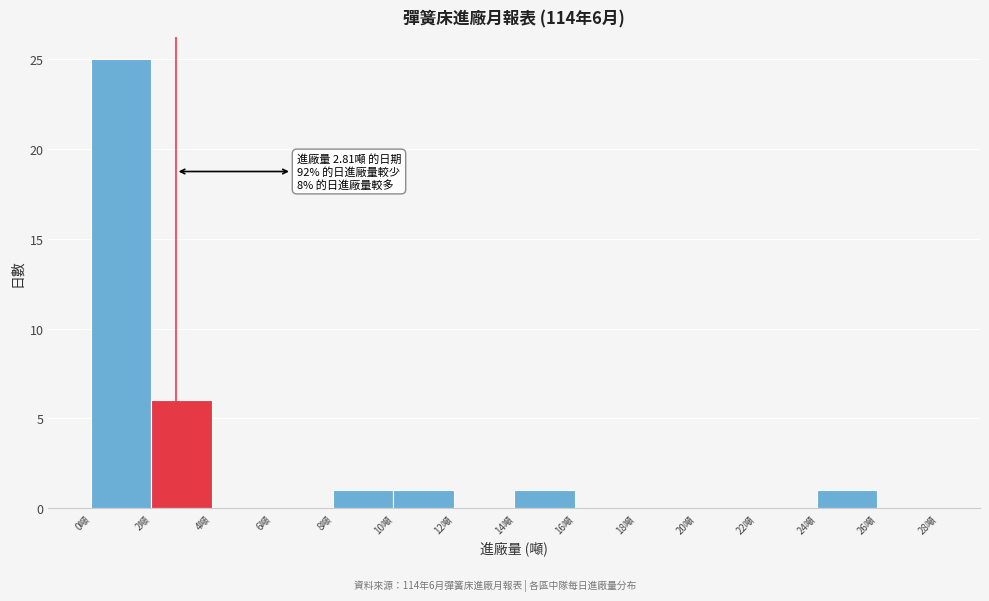

Which range on the x-axis has the tallest bar?

0 to 2